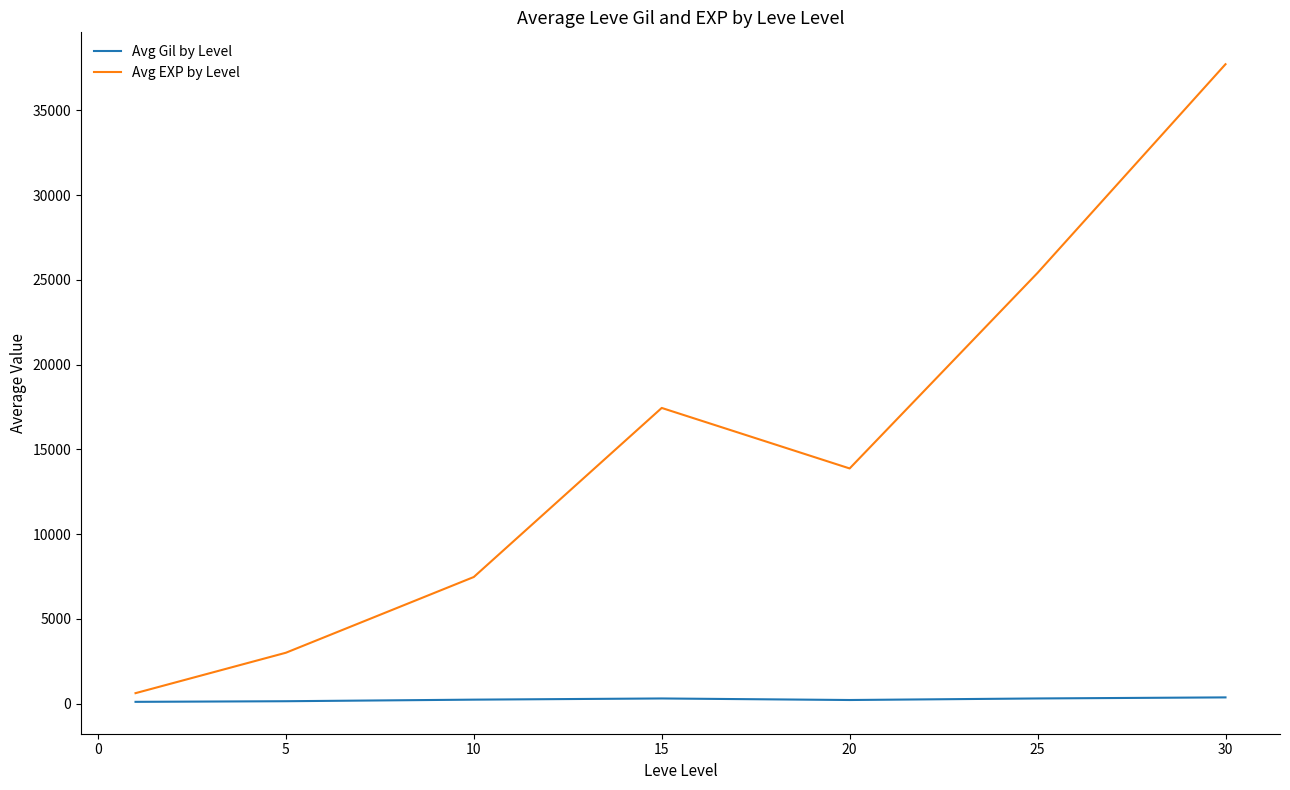

Rank the series by their maximum value, from lowest to highest.

Avg Gil by Level, Avg EXP by Level